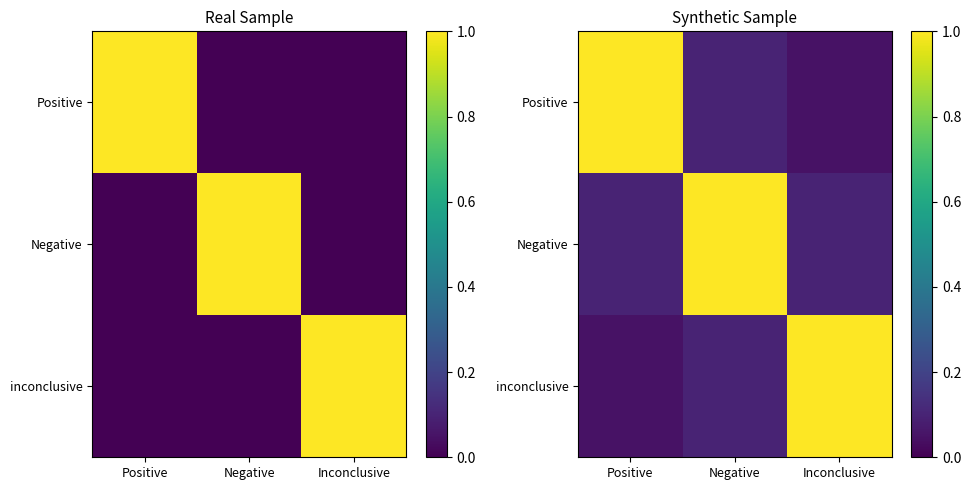

The Negative series shows 0.2 at Inconclusive. True or false?

False